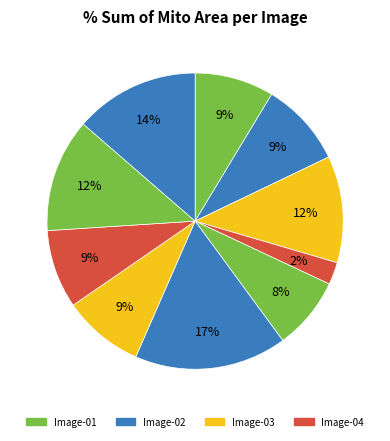

Does any single category account for the majority?

No